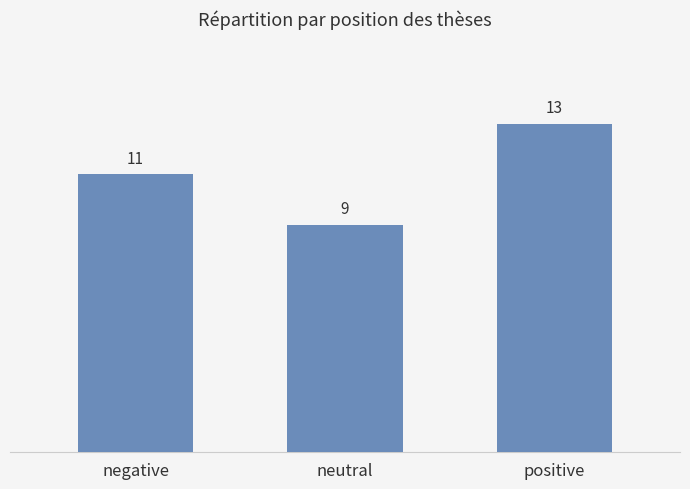

List the labels in order of value, largest first.

positive, negative, neutral